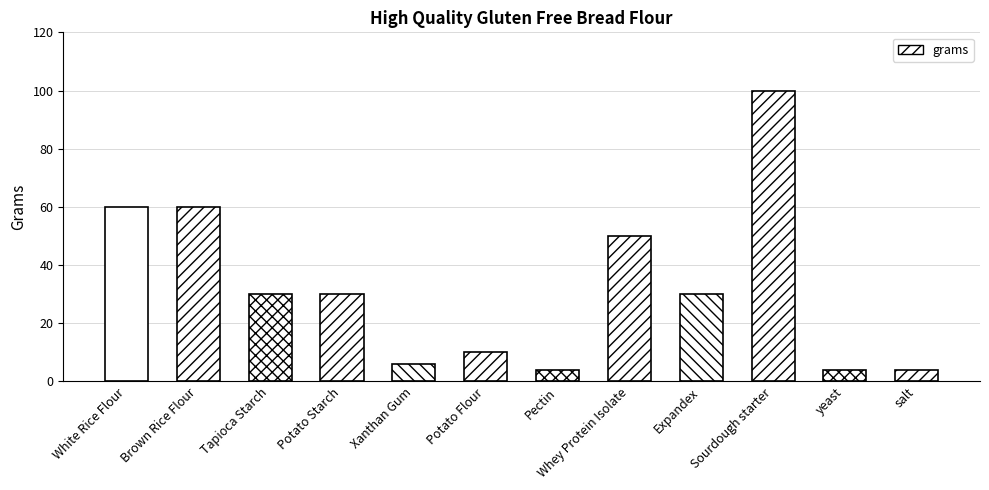

Are the bars horizontal?

No